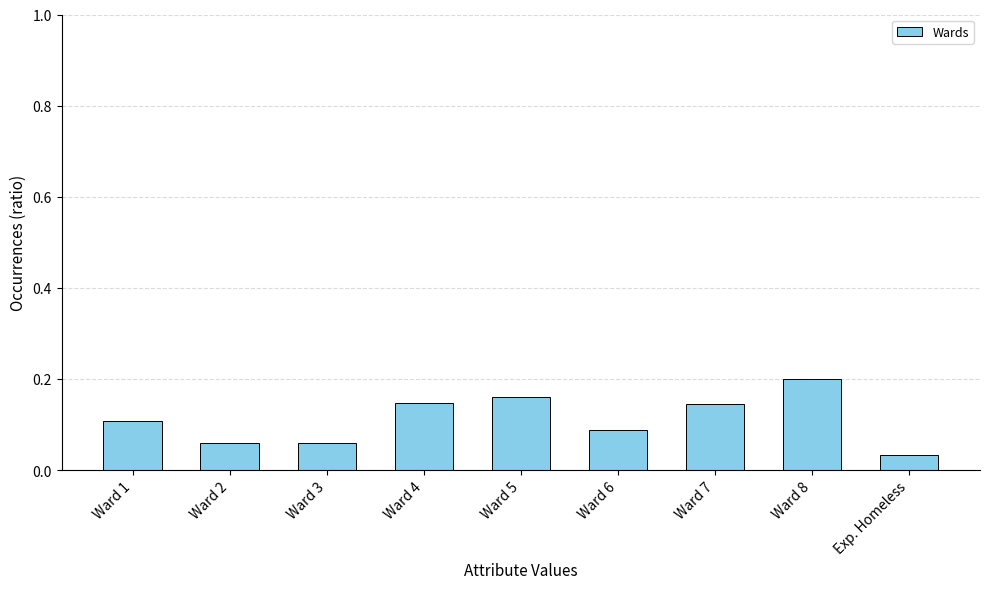

How many bars are there in total?

9